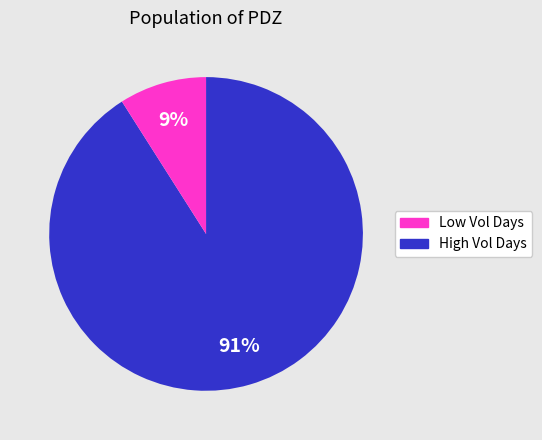

To the nearest percent, what is the average slice percentage?

50%